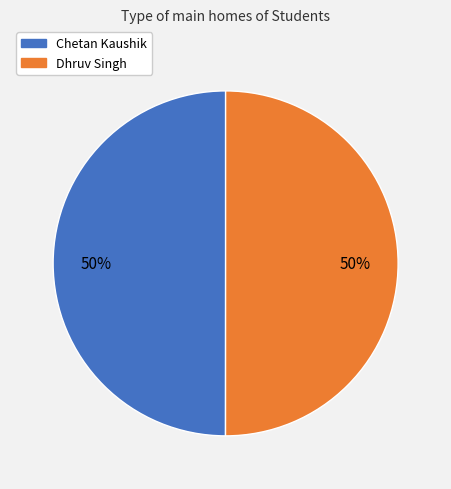

What percentage is the Dhruv Singh slice, to the nearest percent?

50%